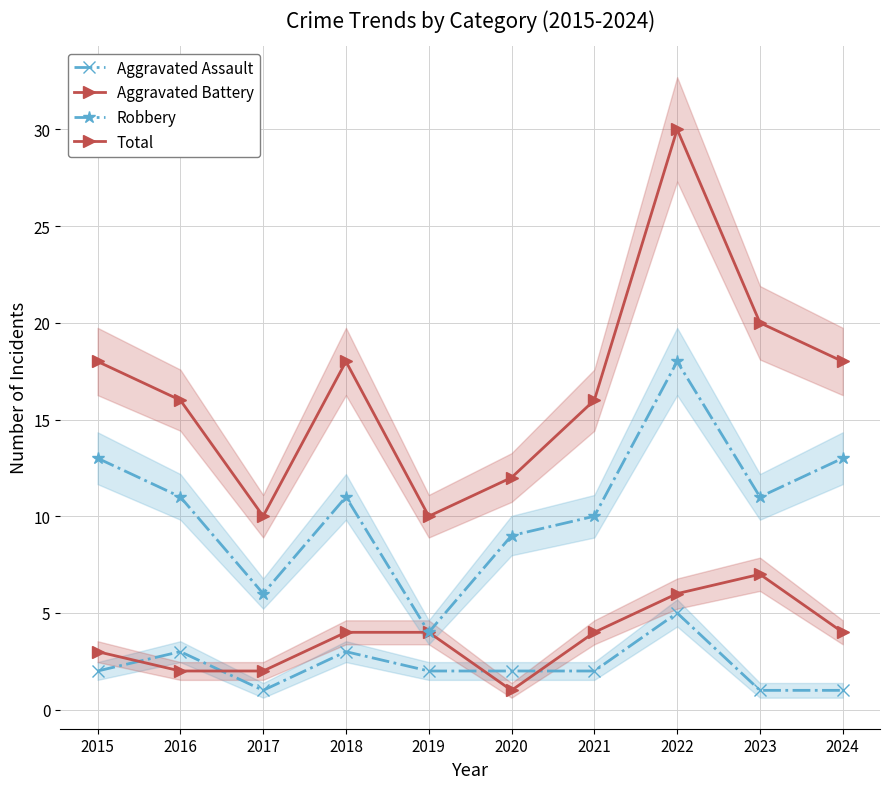

What is the approximate value of Total at 2016?

16